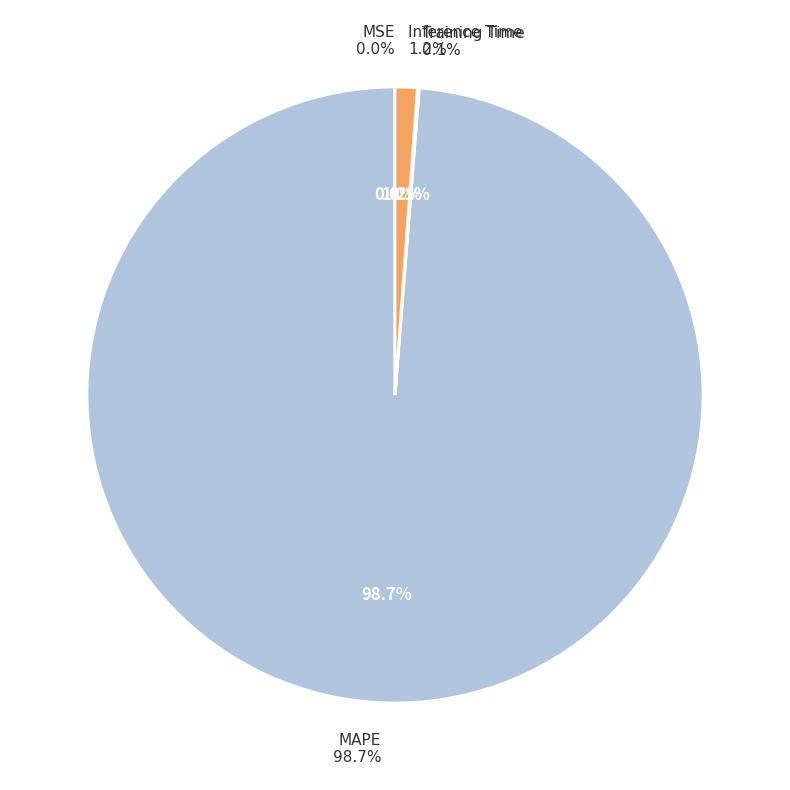

Does MAPE represent more than half of the total?

Yes